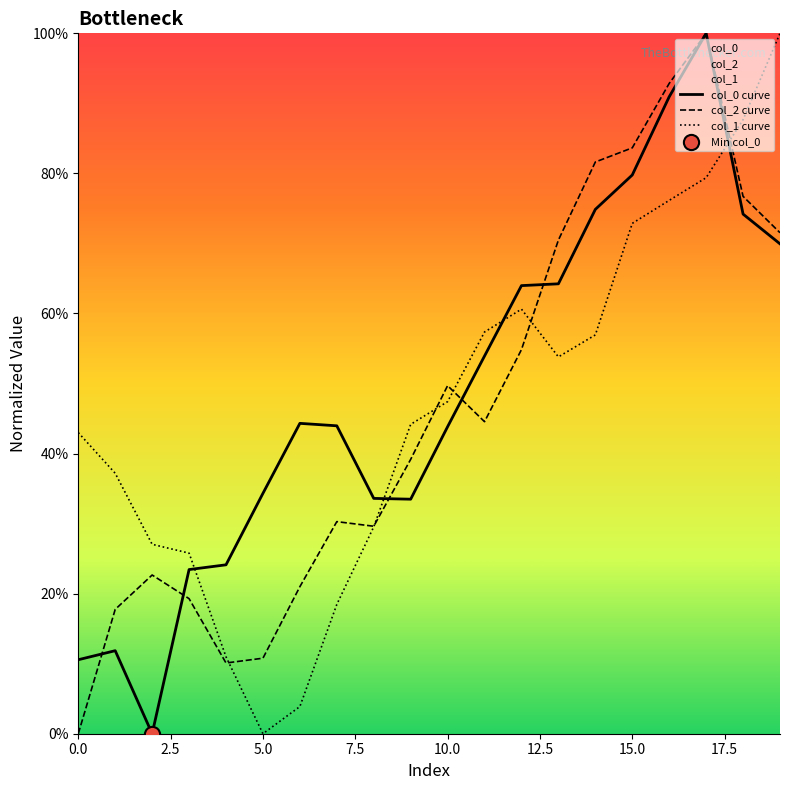

Which series reaches the maximum Y coordinate?

col_0 curve